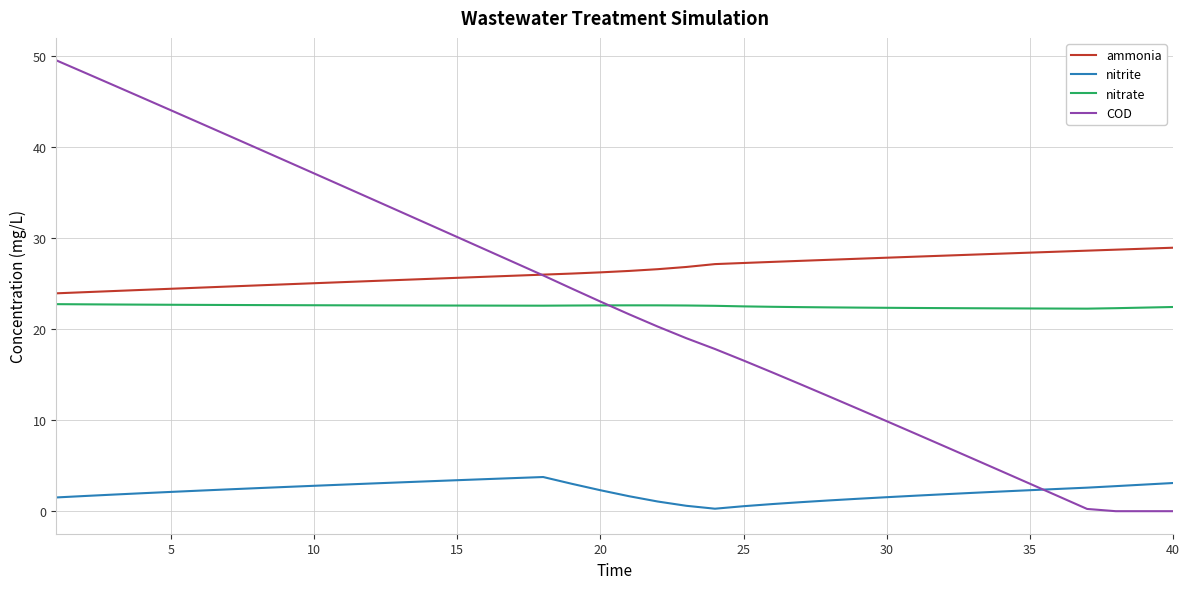

Which series has the widest spread of values?

COD